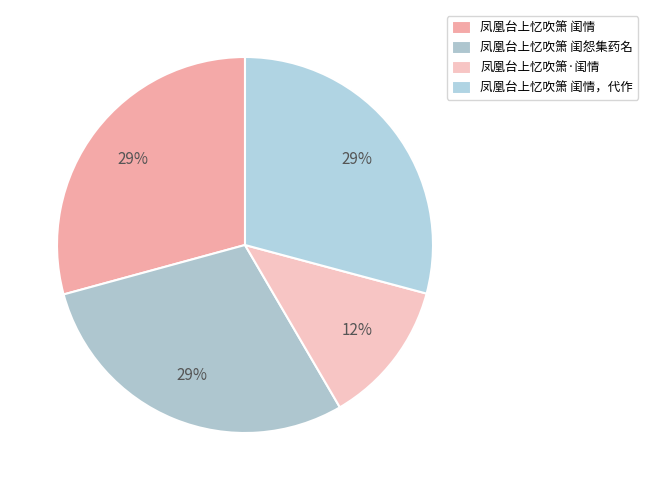

Which category has the biggest portion of the pie?

凤凰台上忆吹箫 闺情